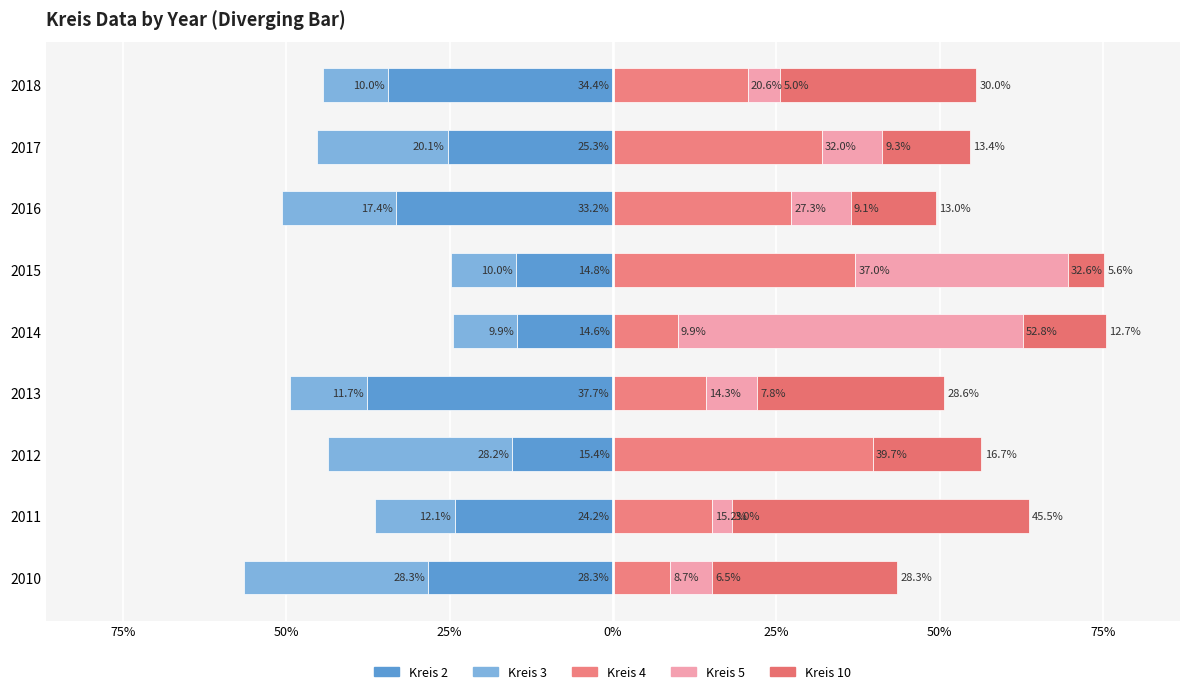

How many bars are there in each group?

5